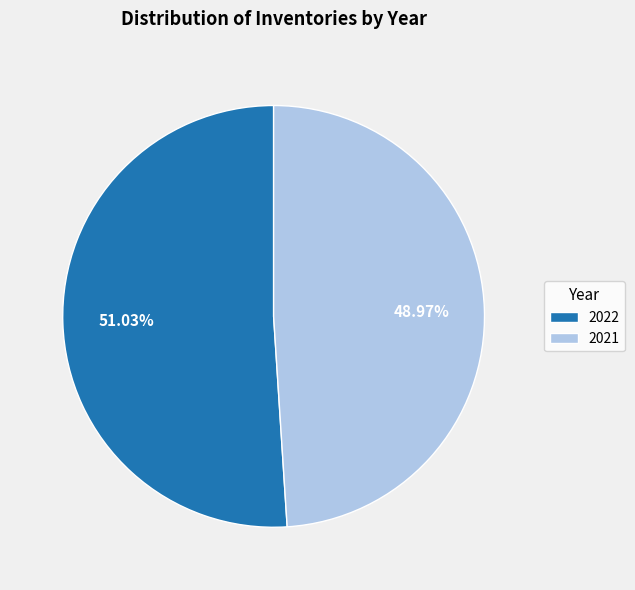

Is there a majority slice in this chart?

Yes